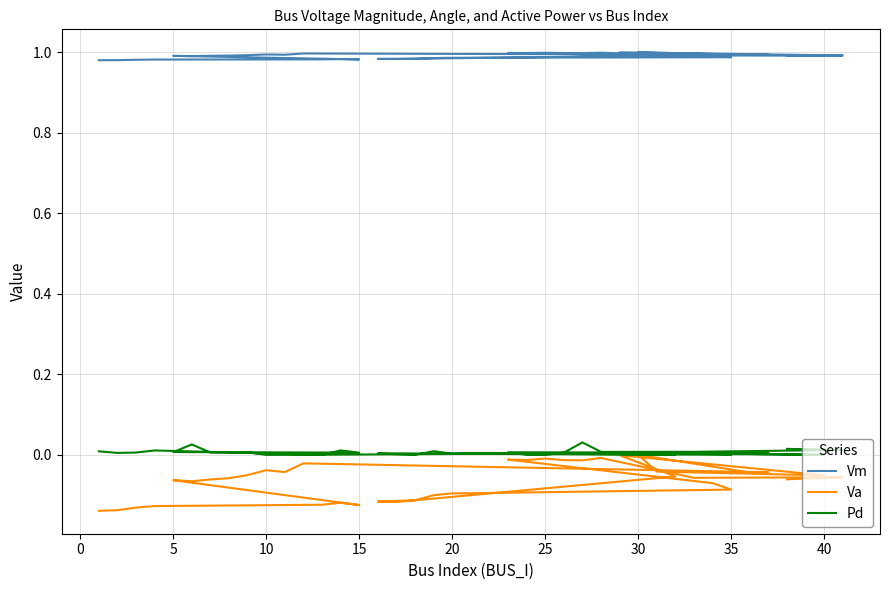

At how many categories does at least one series exceed 0?

39